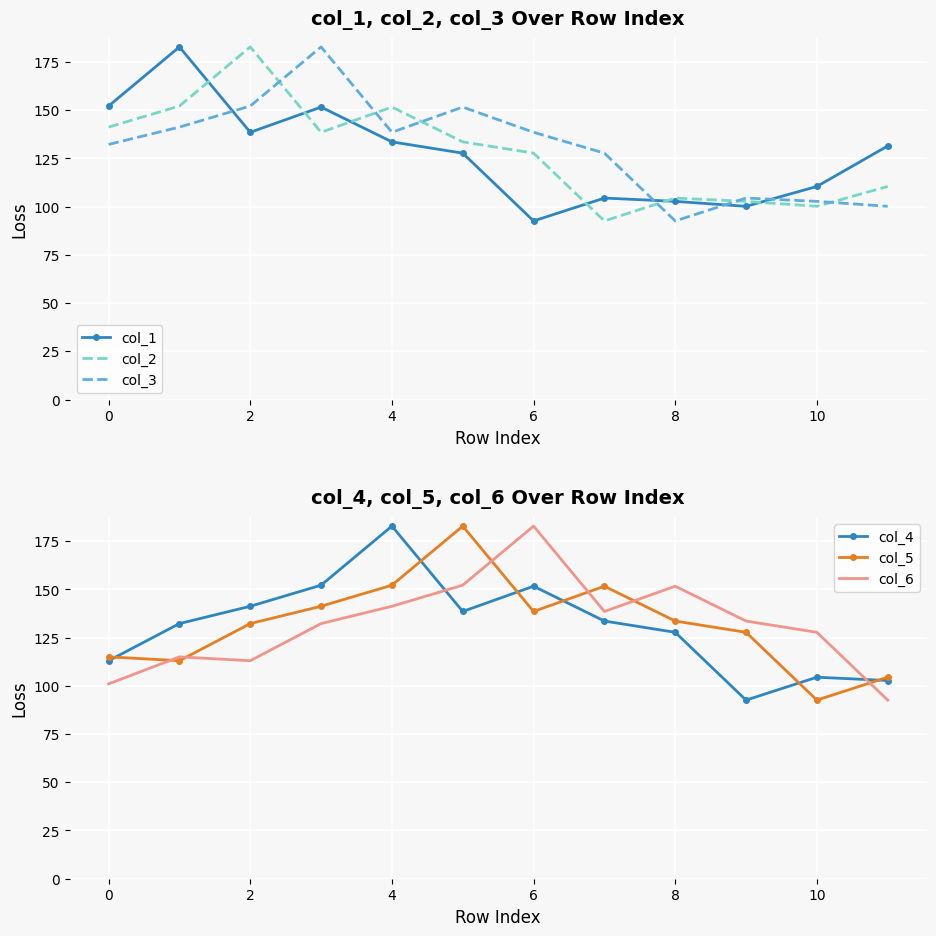

How many data points in col_1 are less than 131?

6